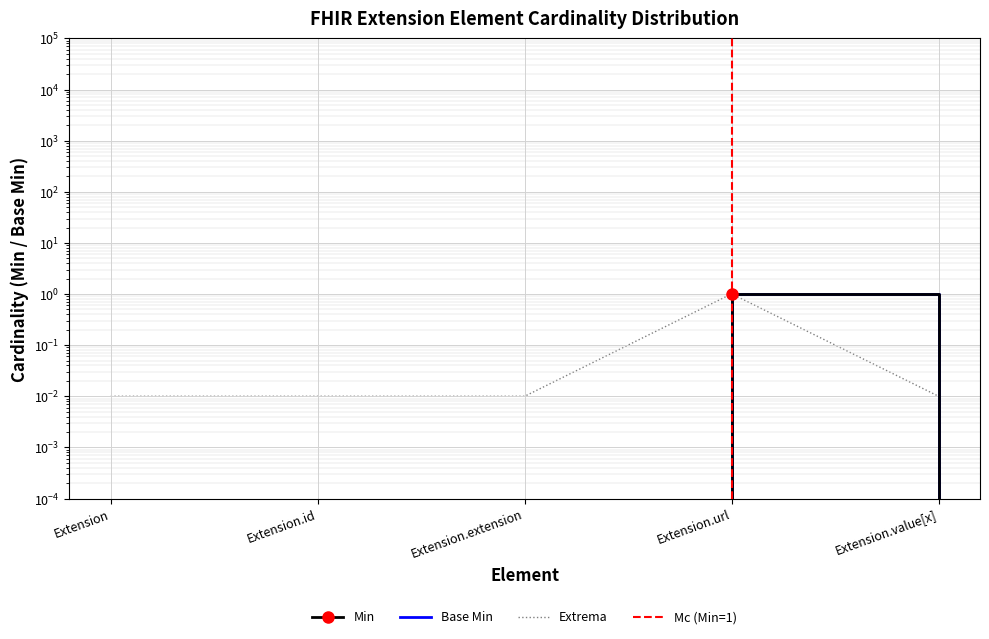

Reading left to right, transcribe all the data shown in this chart.

Min: Extension=0	Extension.id=0	Extension.extension=0	Extension.url=1	Extension.value[x]=0
Base Min: Extension=0	Extension.id=0	Extension.extension=0	Extension.url=1	Extension.value[x]=0